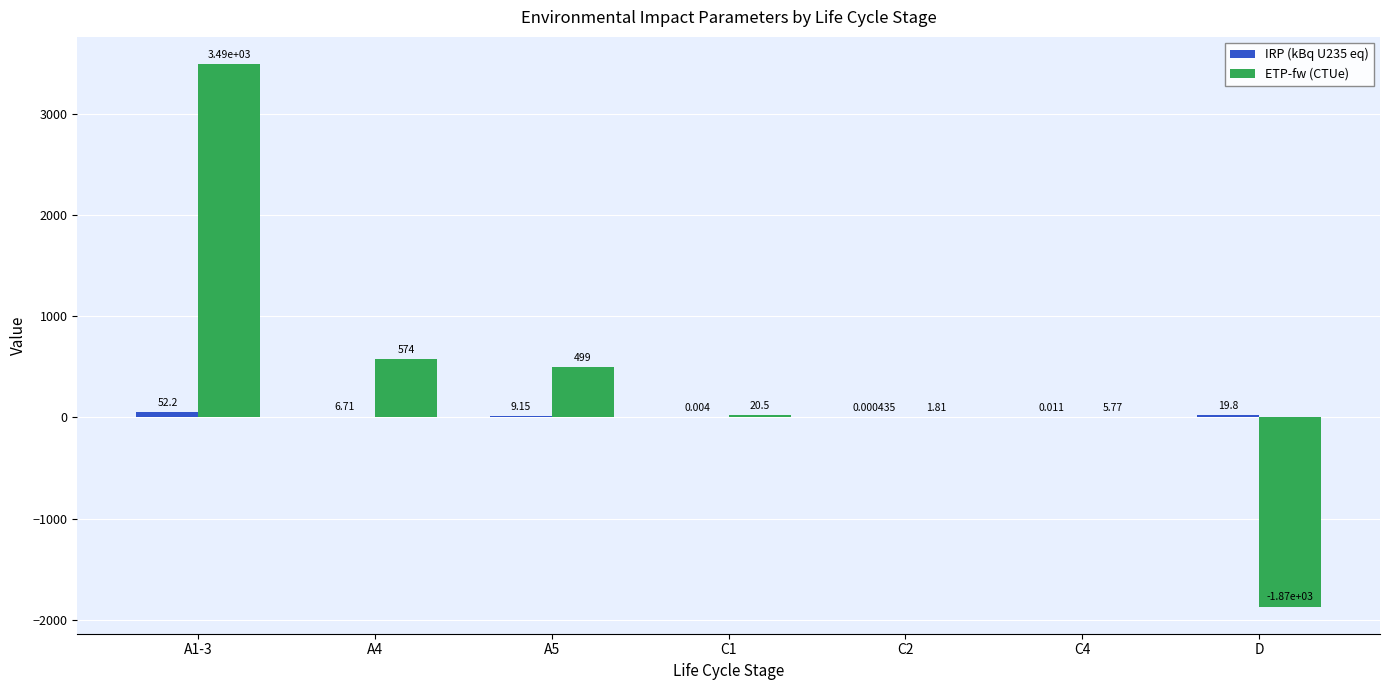

Which series has the largest total across all categories?

ETP-fw (CTUe)